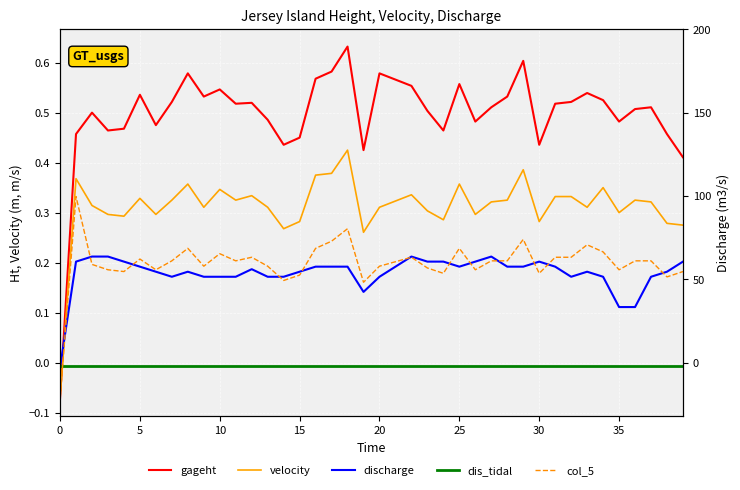

Reading left to right, list all the values displayed in this chart.

gageht: -0.1	0.5	0.5	0.5	0.5	0.5	0.5	0.5	0.6	0.5	0.5	0.5	0.5	0.5	0.4	0.5	0.6	0.6	0.6	0.4	0.6	0.6	0.6	0.5	0.5	0.6	0.5	0.5	0.5	0.6	0.4	0.5	0.5	0.5	0.5	0.5	0.5	0.5	0.5	0.4
velocity: -0.1	0.4	0.3	0.3	0.3	0.3	0.3	0.3	0.4	0.3	0.3	0.3	0.3	0.3	0.3	0.3	0.4	0.4	0.4	0.3	0.3	0.3	0.3	0.3	0.3	0.4	0.3	0.3	0.3	0.4	0.3	0.3	0.3	0.3	0.3	0.3	0.3	0.3	0.3	0.3
discharge: -0.0	0.2	0.2	0.2	0.2	0.2	0.2	0.2	0.2	0.2	0.2	0.2	0.2	0.2	0.2	0.2	0.2	0.2	0.2	0.1	0.2	0.2	0.2	0.2	0.2	0.2	0.2	0.2	0.2	0.2	0.2	0.2	0.2	0.2	0.2	0.1	0.1	0.2	0.2	0.2
dis_tidal: -0.0	-0.0	-0.0	-0.0	-0.0	-0.0	-0.0	-0.0	-0.0	-0.0	-0.0	-0.0	-0.0	-0.0	-0.0	-0.0	-0.0	-0.0	-0.0	-0.0	-0.0	-0.0	-0.0	-0.0	-0.0	-0.0	-0.0	-0.0	-0.0	-0.0	-0.0	-0.0	-0.0	-0.0	-0.0	-0.0	-0.0	-0.0	-0.0	-0.0
col_5: -0.1	0.3	0.2	0.2	0.2	0.2	0.2	0.2	0.2	0.2	0.2	0.2	0.2	0.2	0.2	0.2	0.2	0.2	0.3	0.2	0.2	0.2	0.2	0.2	0.2	0.2	0.2	0.2	0.2	0.2	0.2	0.2	0.2	0.2	0.2	0.2	0.2	0.2	0.2	0.2